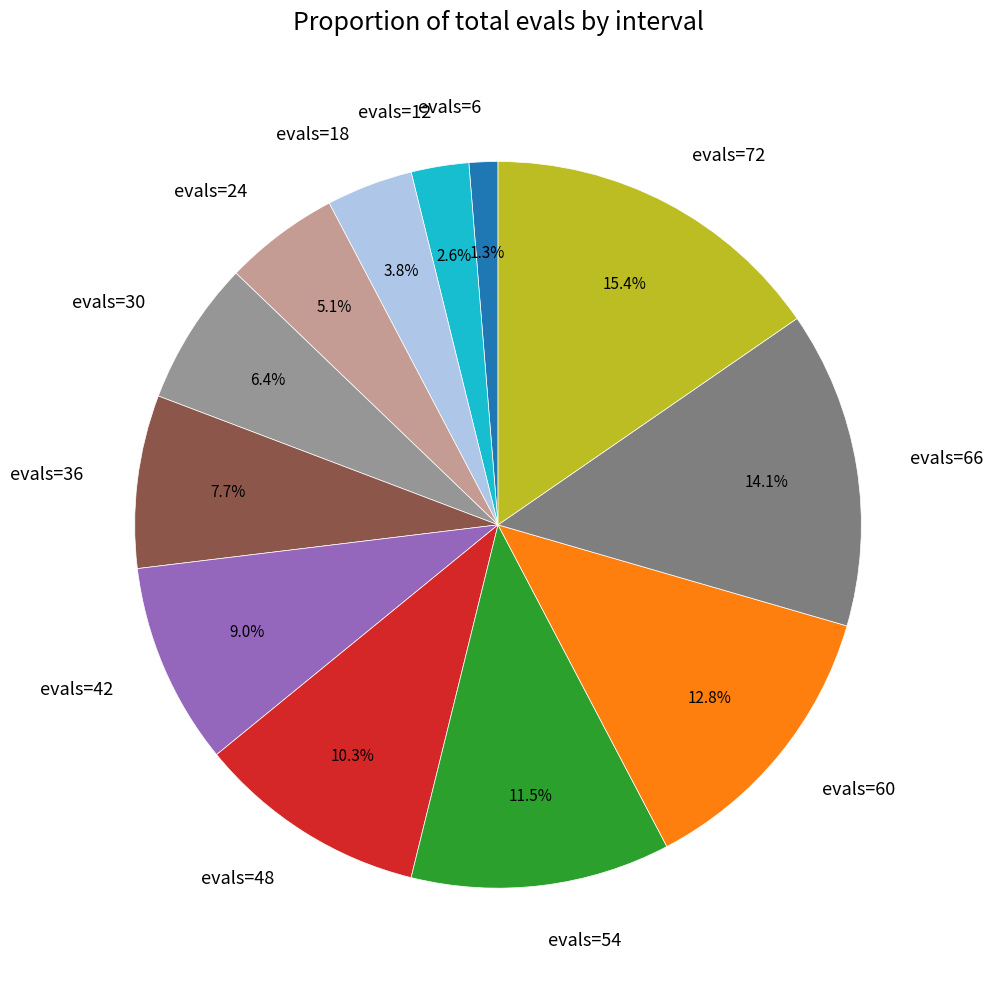

To the nearest percent, what is the combined percentage of evals=60 and evals=54?

24%